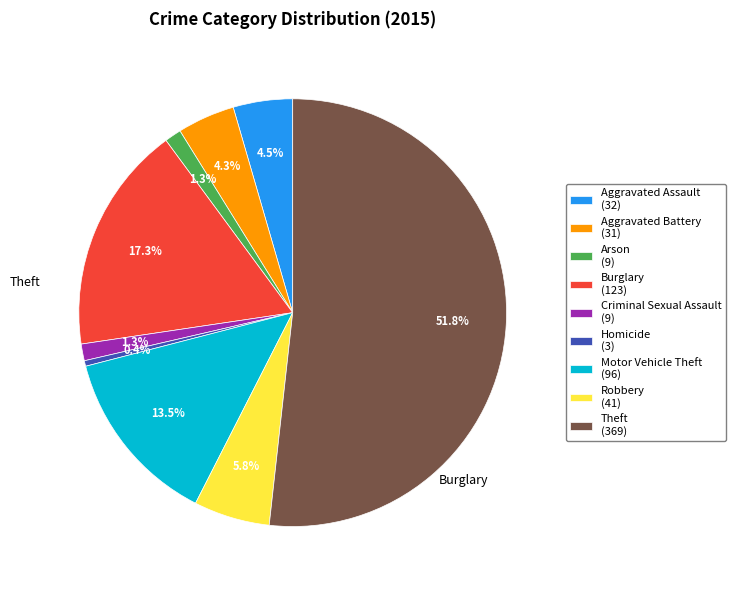

What is the largest slice in the pie chart?

Theft